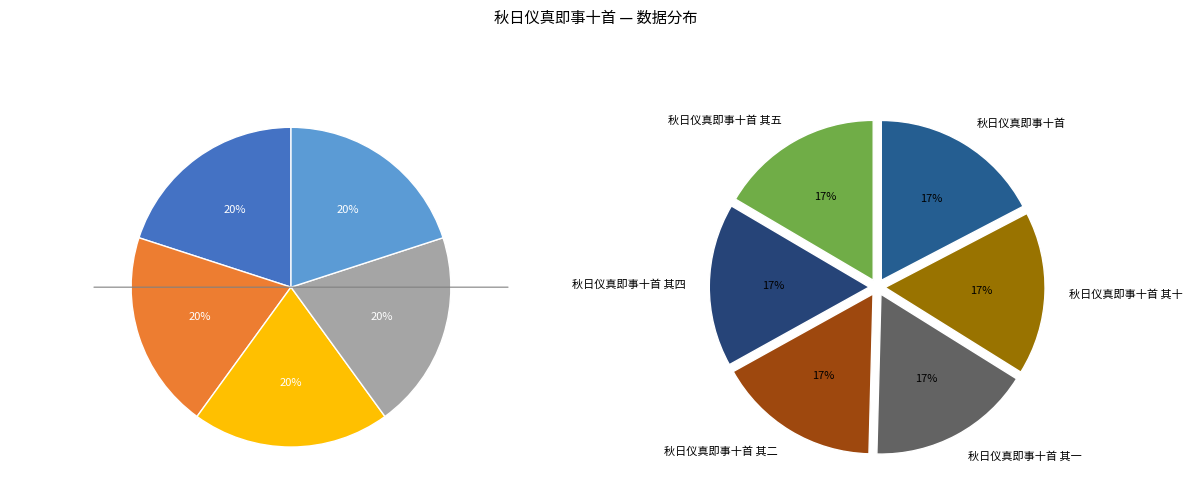

The 秋日仪真即事十首 其二 slice represents 23% of the pie. True or false?

False